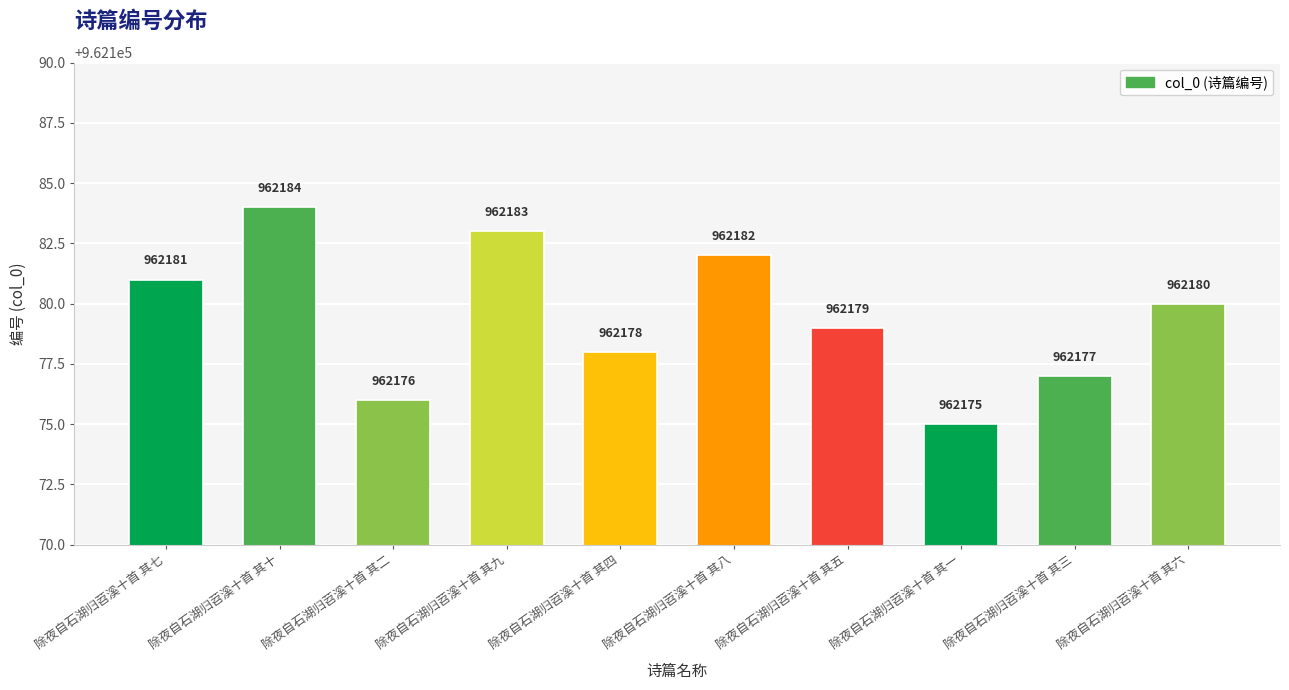

What is the label of the 6th bar from the left?

除夜自石湖归苕溪十首 其八